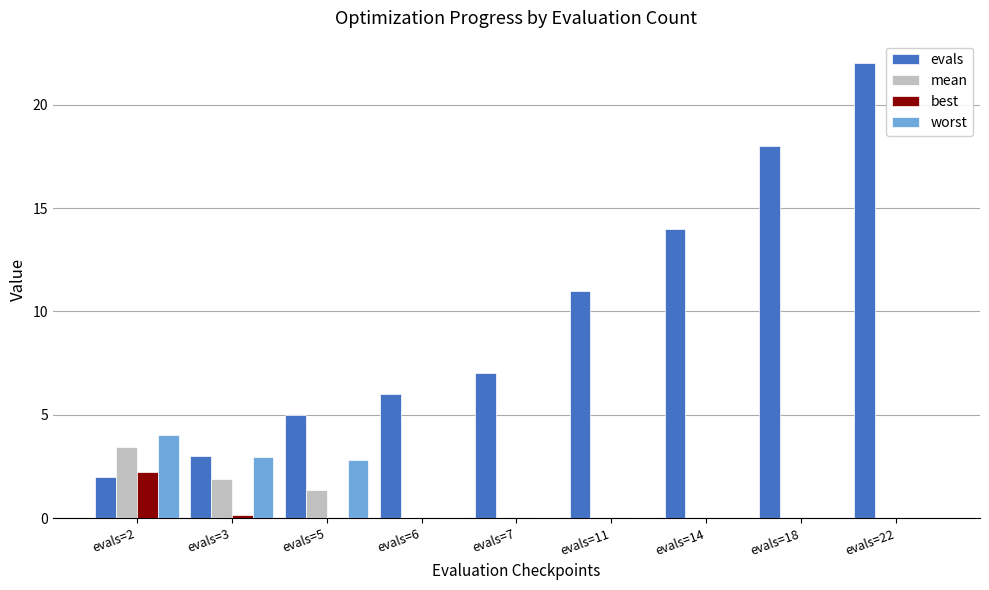

What is the greatest value displayed?

22.0